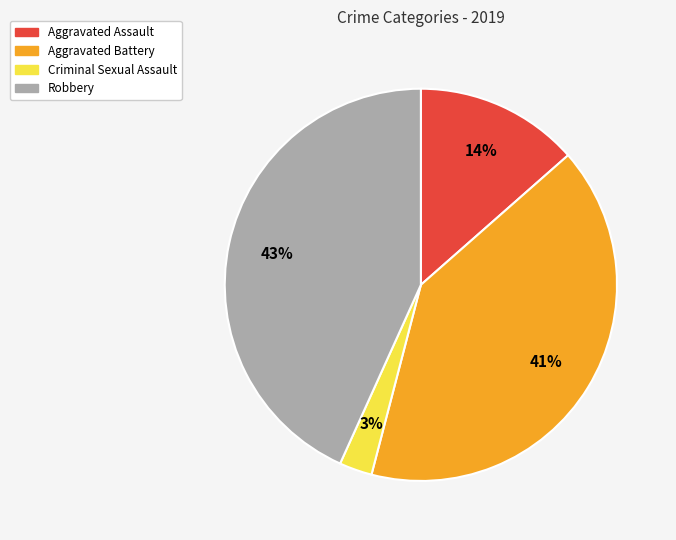

To the nearest percent, what is the average slice percentage?

25%